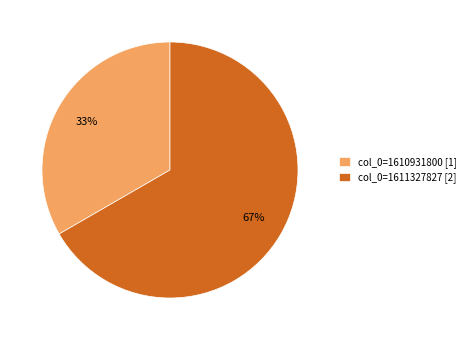

To the nearest percent, what portion does col_0=1610931800 [1] represent?

33%